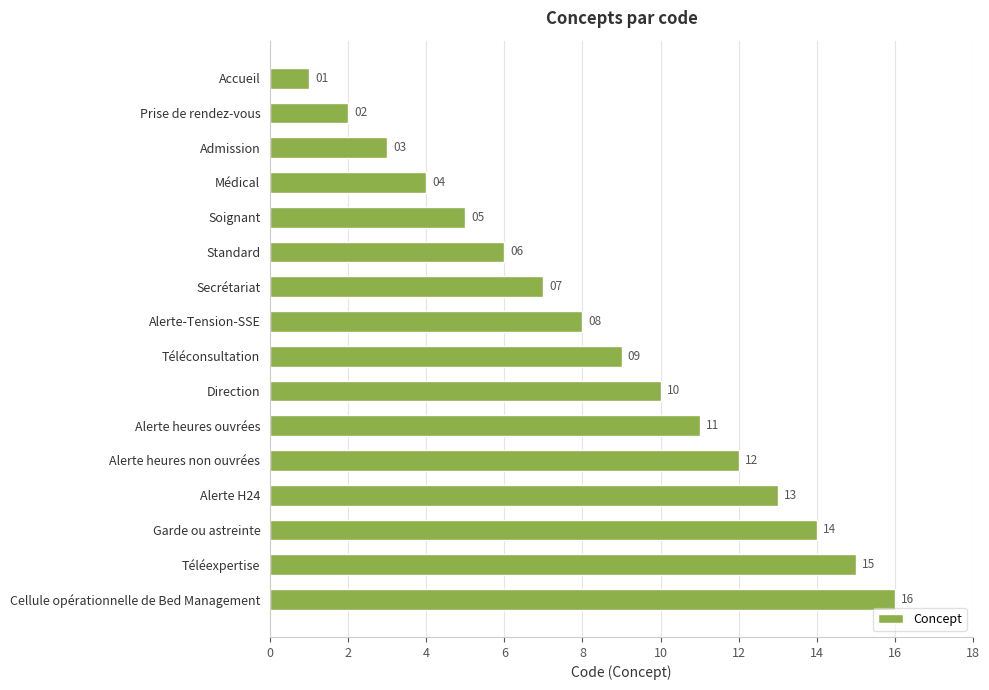

Are the bars grouped side by side (vs. stacked)?

No